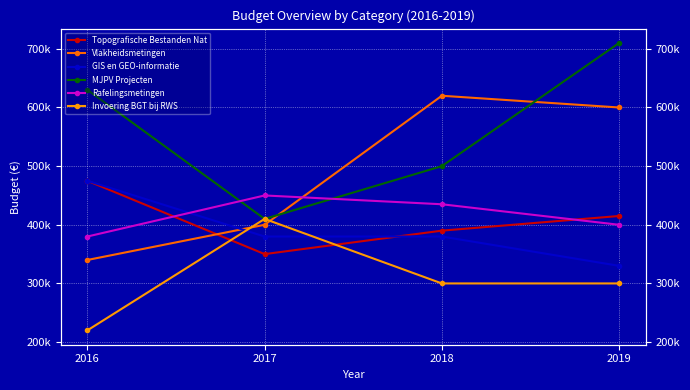

What are all the series names shown in the legend?

Topografische Bestanden Nat, Vlakheidsmetingen, GIS en GEO-informatie, MJPV Projecten, Rafelingsmetingen, Invoering BGT bij RWS